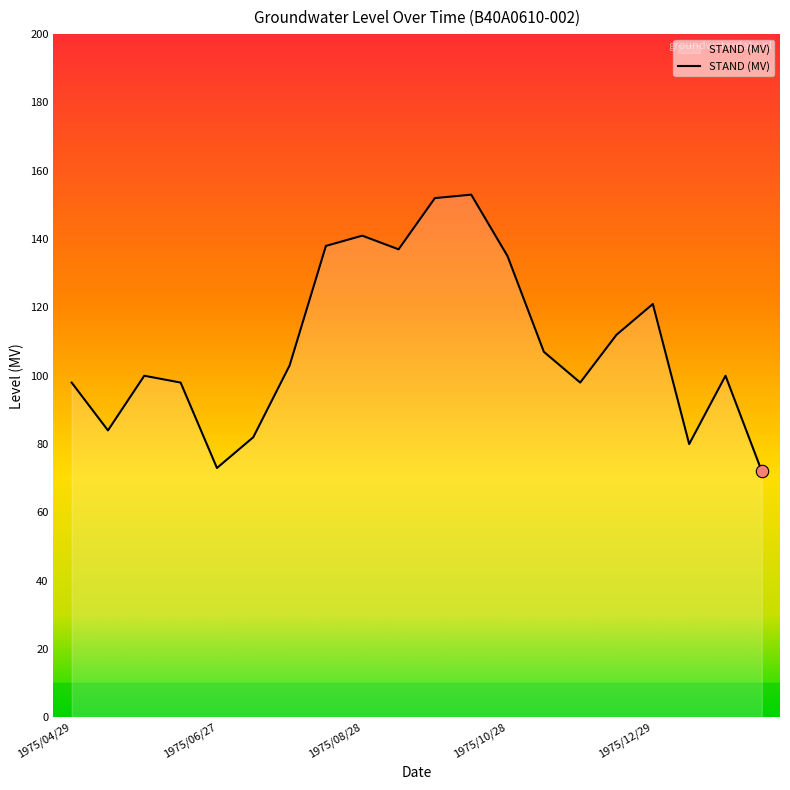

What is the maximum value shown in the chart?

153